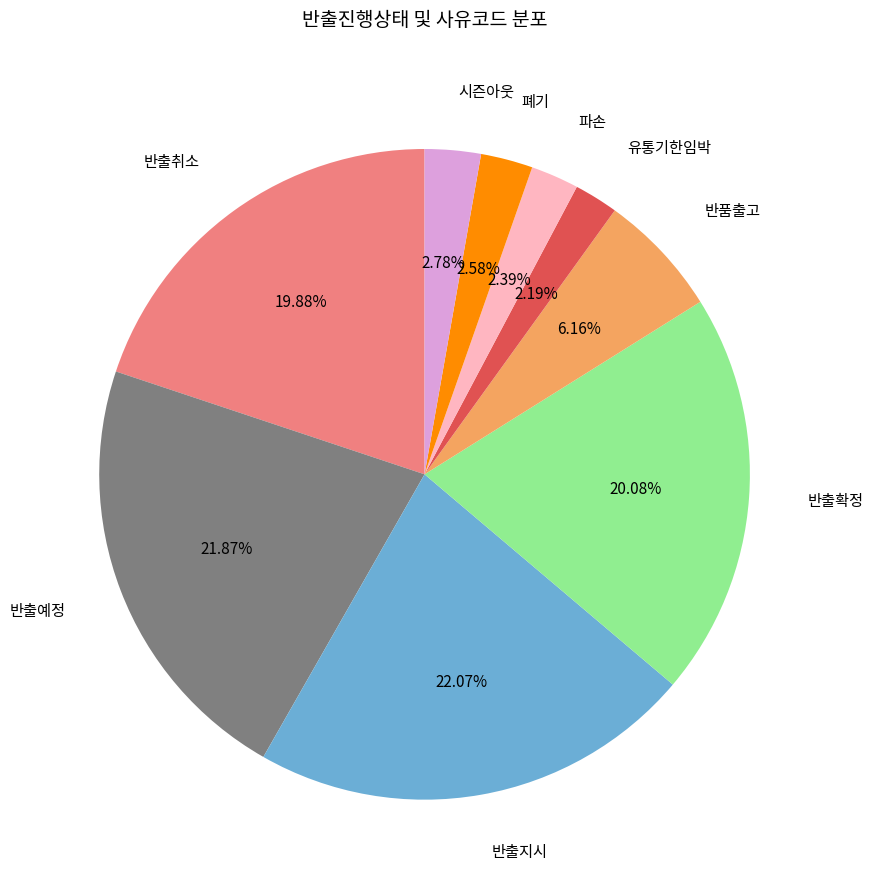

Do 파손 and 유통기한임박 together represent more than half of the pie?

No